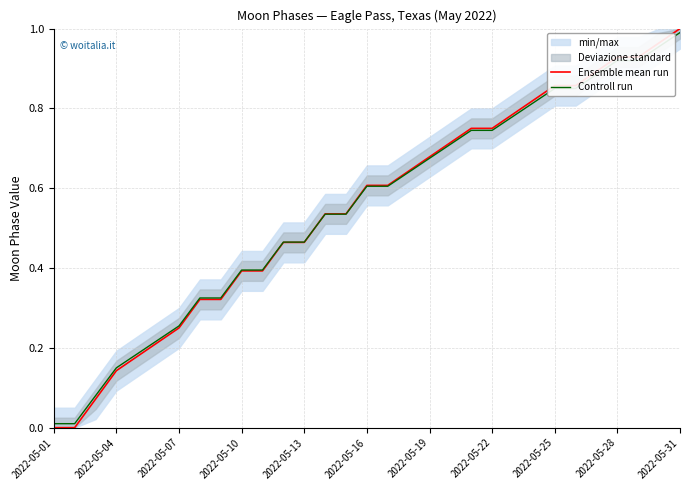

Which series has the largest range (max minus min)?

Ensemble mean run